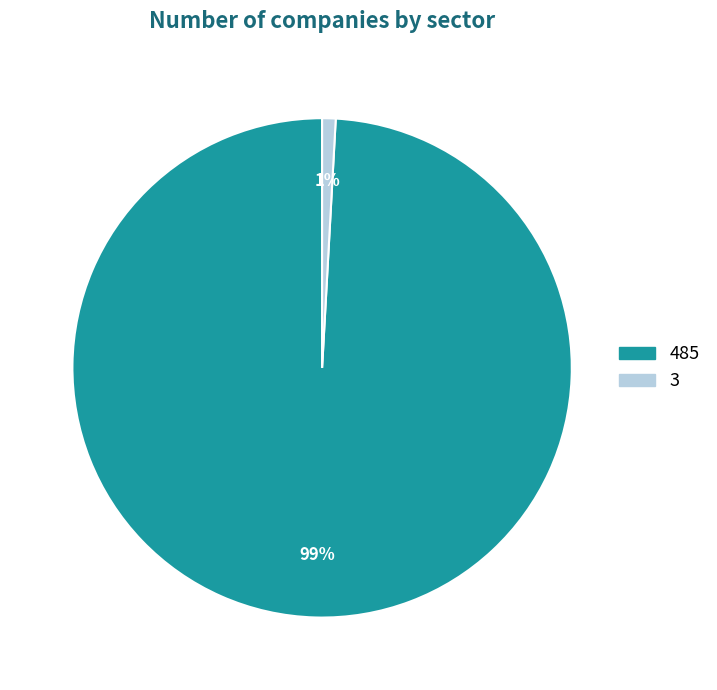

Between 485 and 3, which is larger?

485